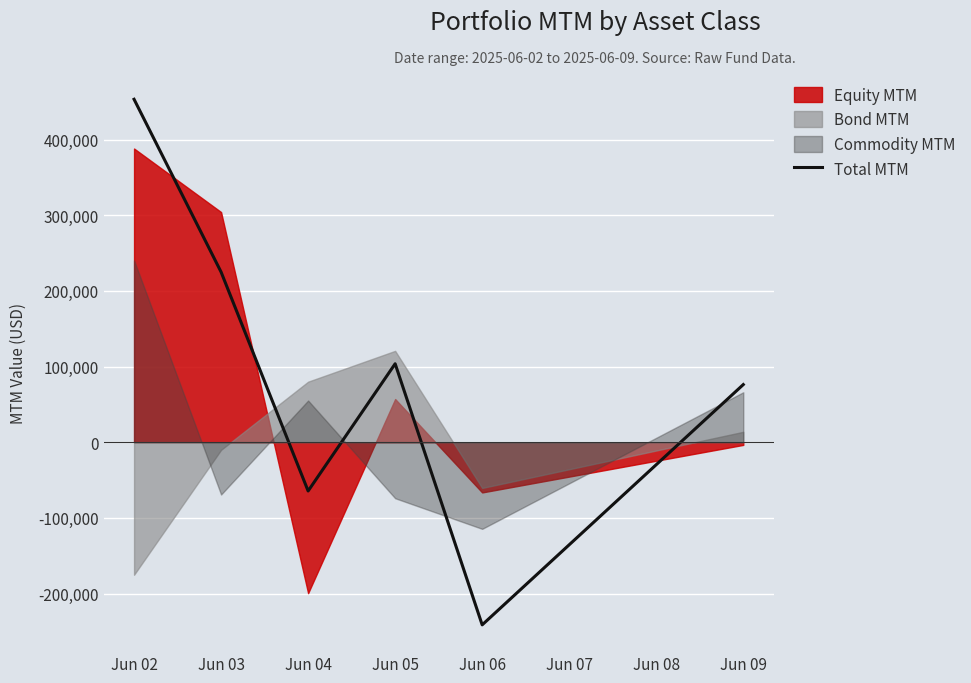

What is the sum of the values at Jun 03 and Jun 02?

678152.2